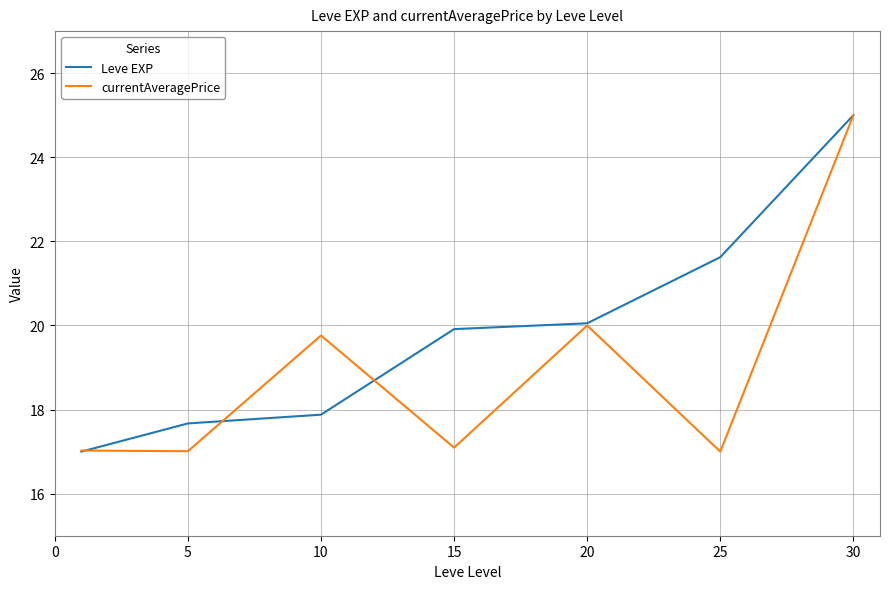

How many interior local peaks does the currentAveragePrice series have?

2